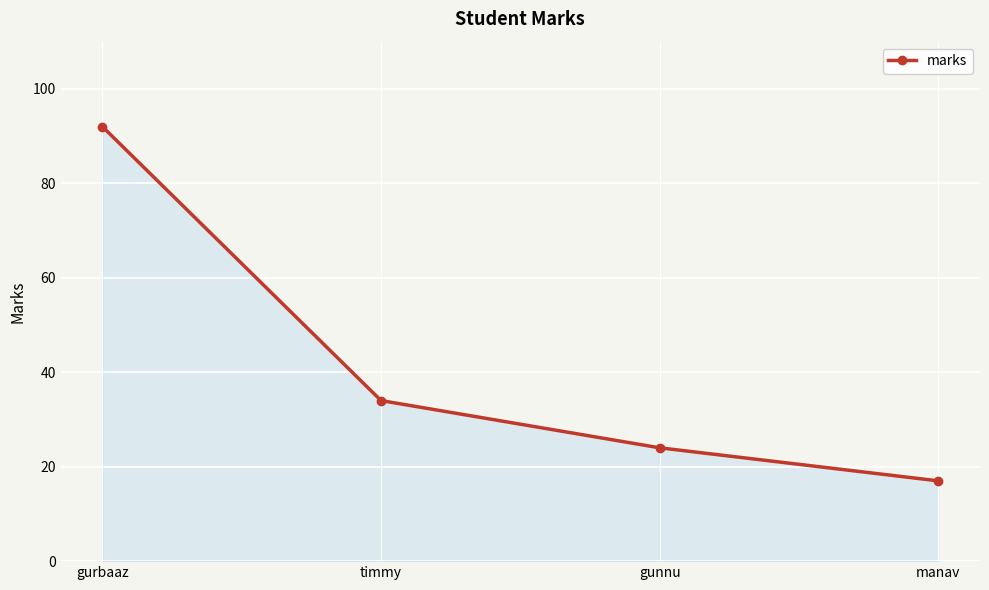

Does the chart display data point markers on the line(s)?

Yes